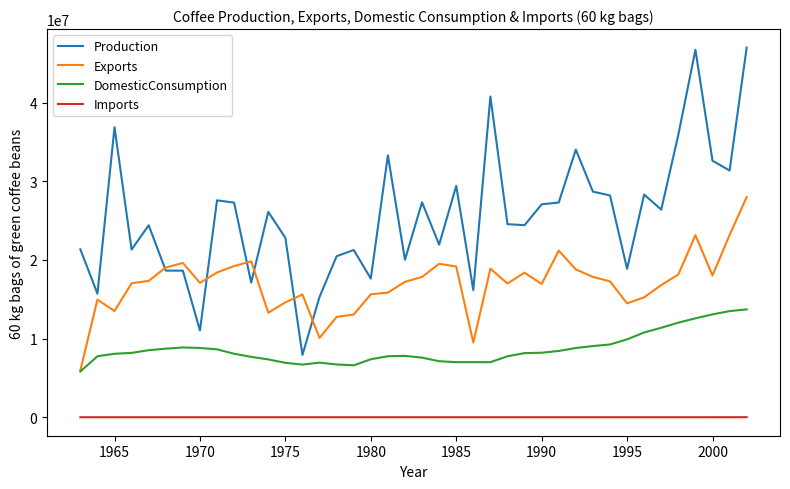

Which series has the widest spread of values?

Production